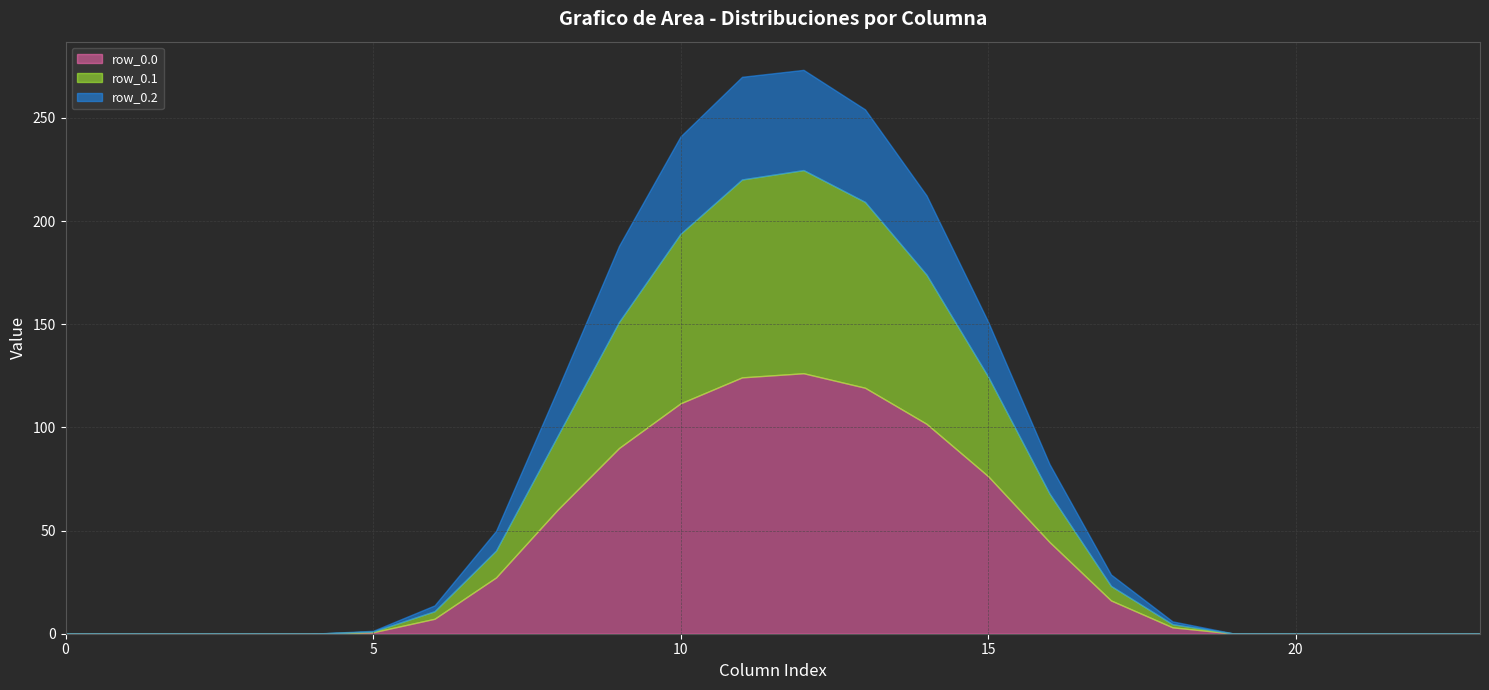

At 14, list the series in order from smallest to largest.

row_0.2, row_0.1, row_0.0